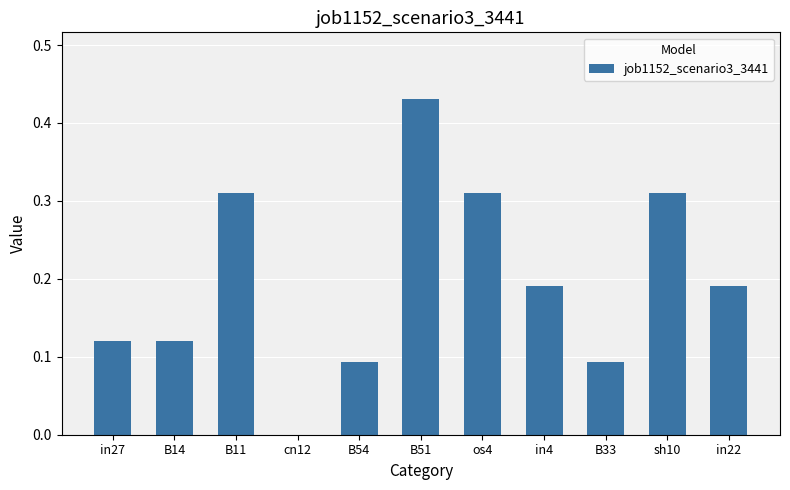

What is the sum of all values?

2.2